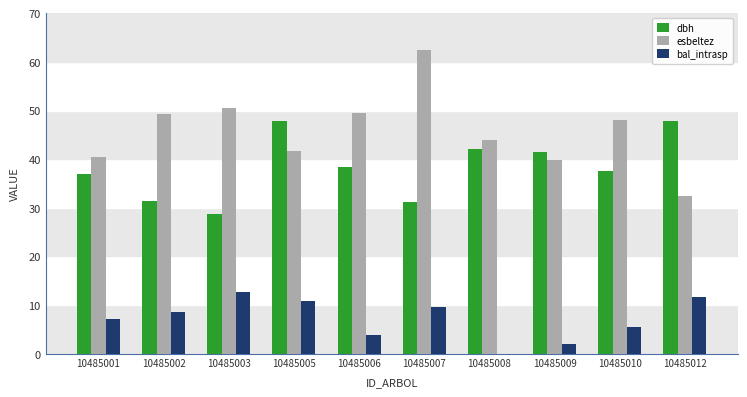

Which label corresponds to the largest value in the chart?

10485007